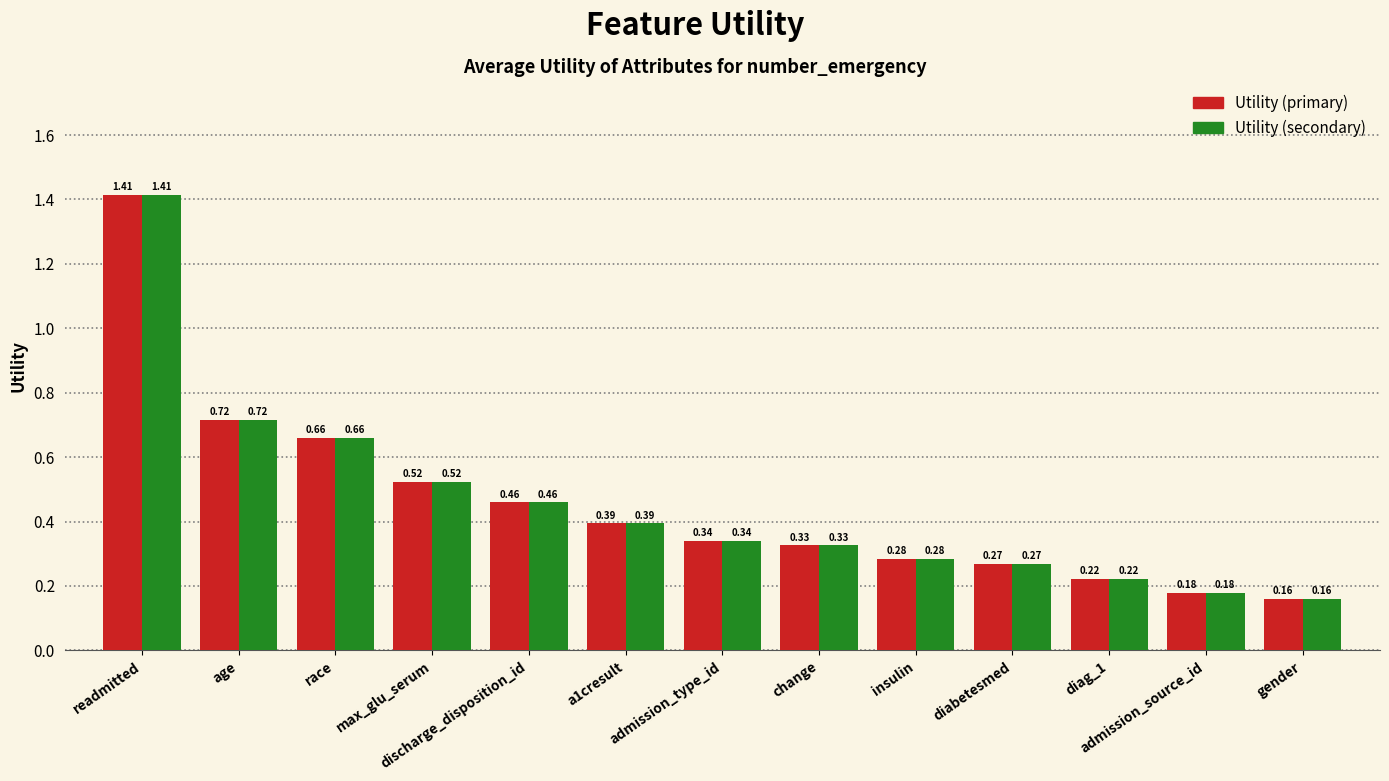

What is the difference between the Utility (primary) values at admission_source_id and insulin?

0.1